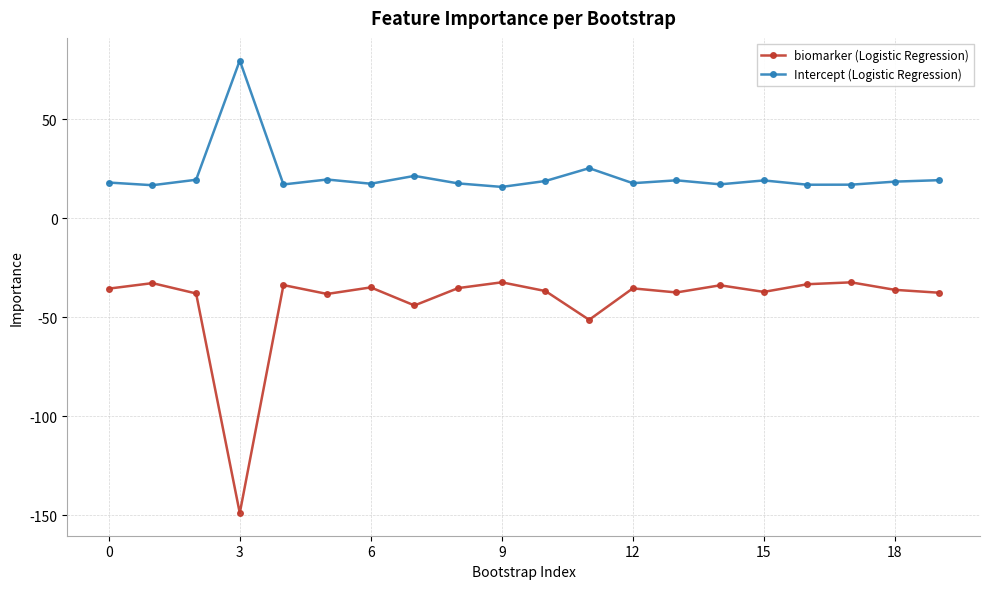

What is the difference between the maximum and second lowest values in the Intercept (Logistic Regression) series?

62.9